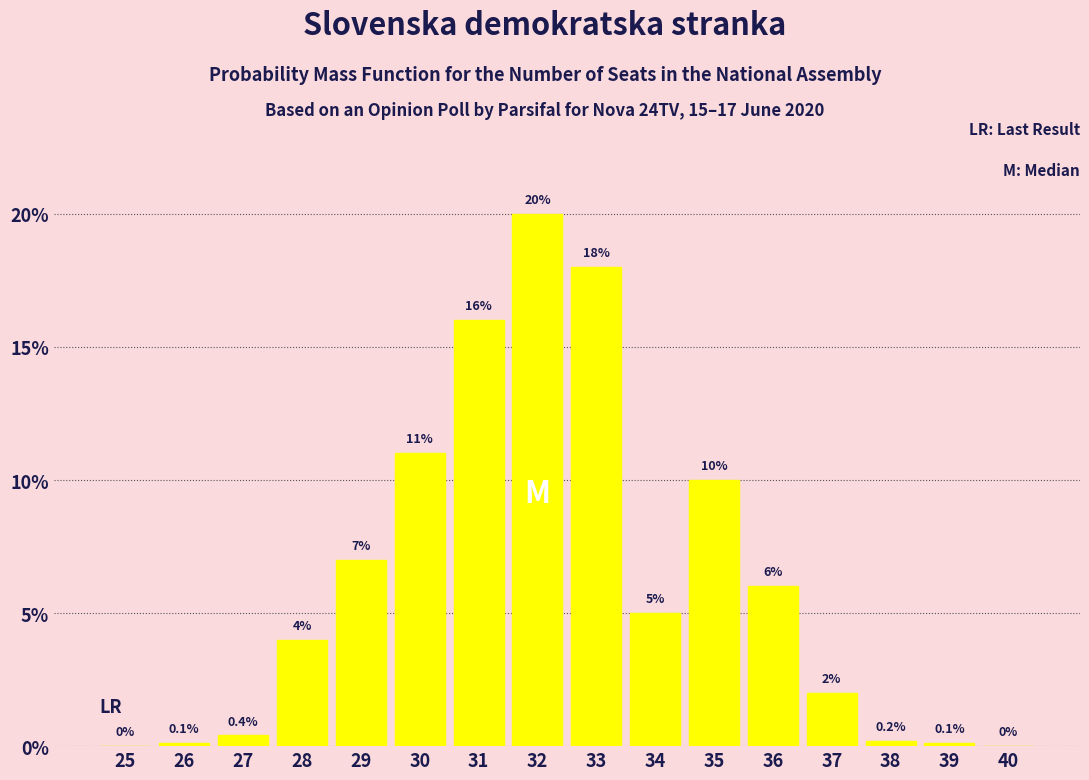

Reading right to left, transcribe all the data shown in this chart.

40=0.0	39=0.1	38=0.2	37=2.0	36=6.0	35=10.0	34=5.0	33=18.0	32=20.0	31=16.0	30=11.0	29=7.0	28=4.0	27=0.4	26=0.1	25=0.0